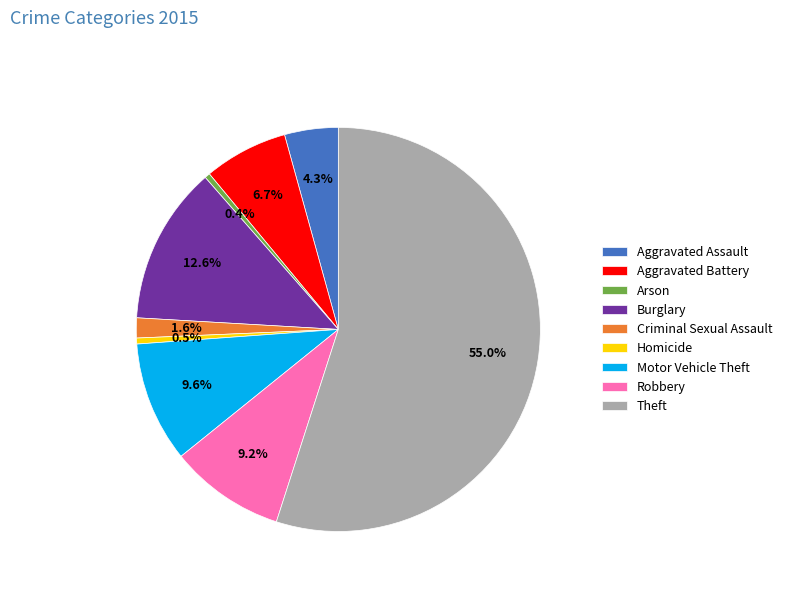

What is the largest slice in the pie chart?

Theft